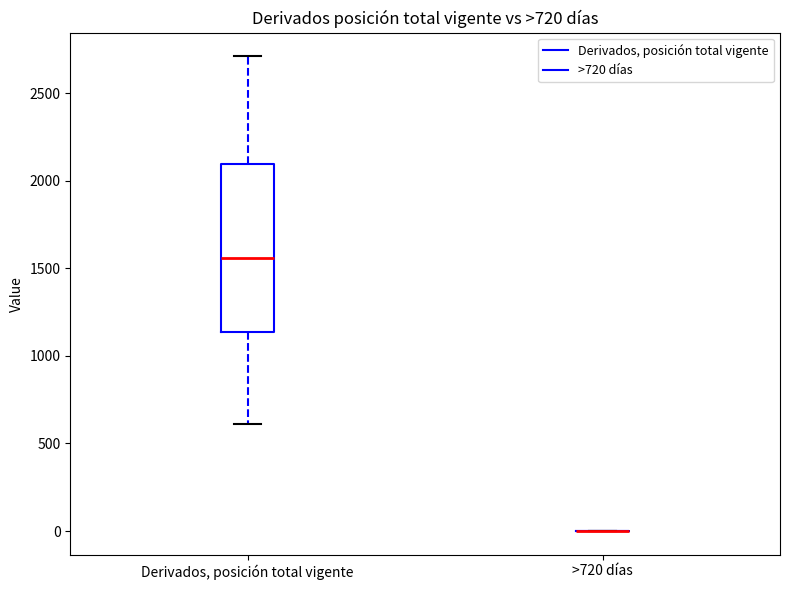

Where is the upper edge of the box for Derivados, posición total vigente on the y-axis? The values are not printed on the chart, so give them approximately, as read against the axis.

2100